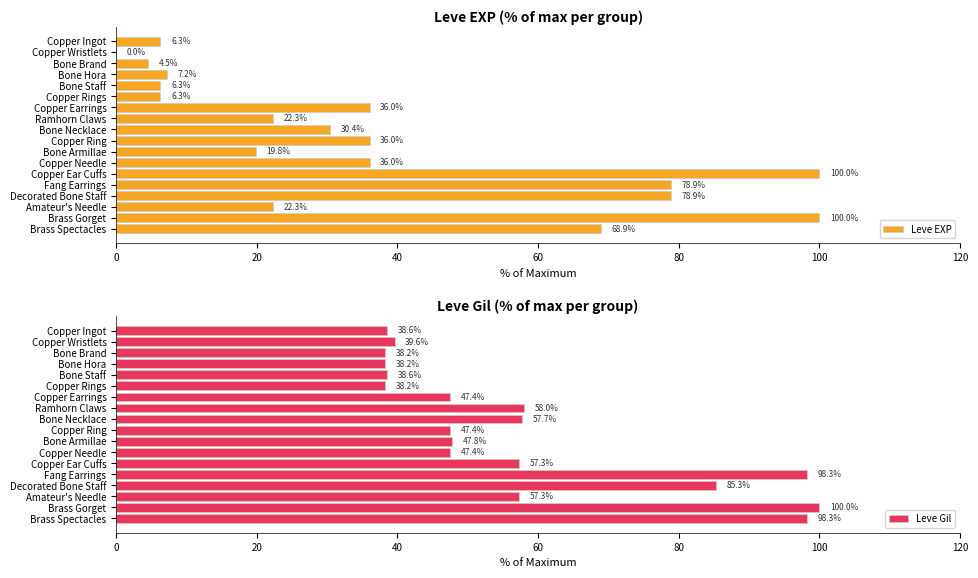

Reading left to right, extract all data points from this chart.

Leve EXP: 6.3	0.0	4.5	7.2	6.3	6.3	36.0	22.3	30.4	36.0	19.8	36.0	100.0	78.9	78.9	22.3	100.0	68.9
Leve Gil: 38.6	39.6	38.2	38.2	38.6	38.2	47.4	58.0	57.7	47.4	47.8	47.4	57.3	98.3	85.3	57.3	100.0	98.3